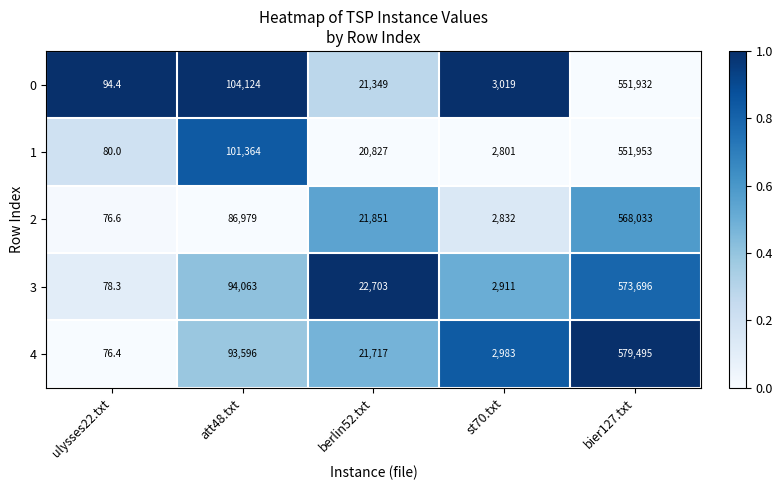

Which series has the widest spread of values?

4